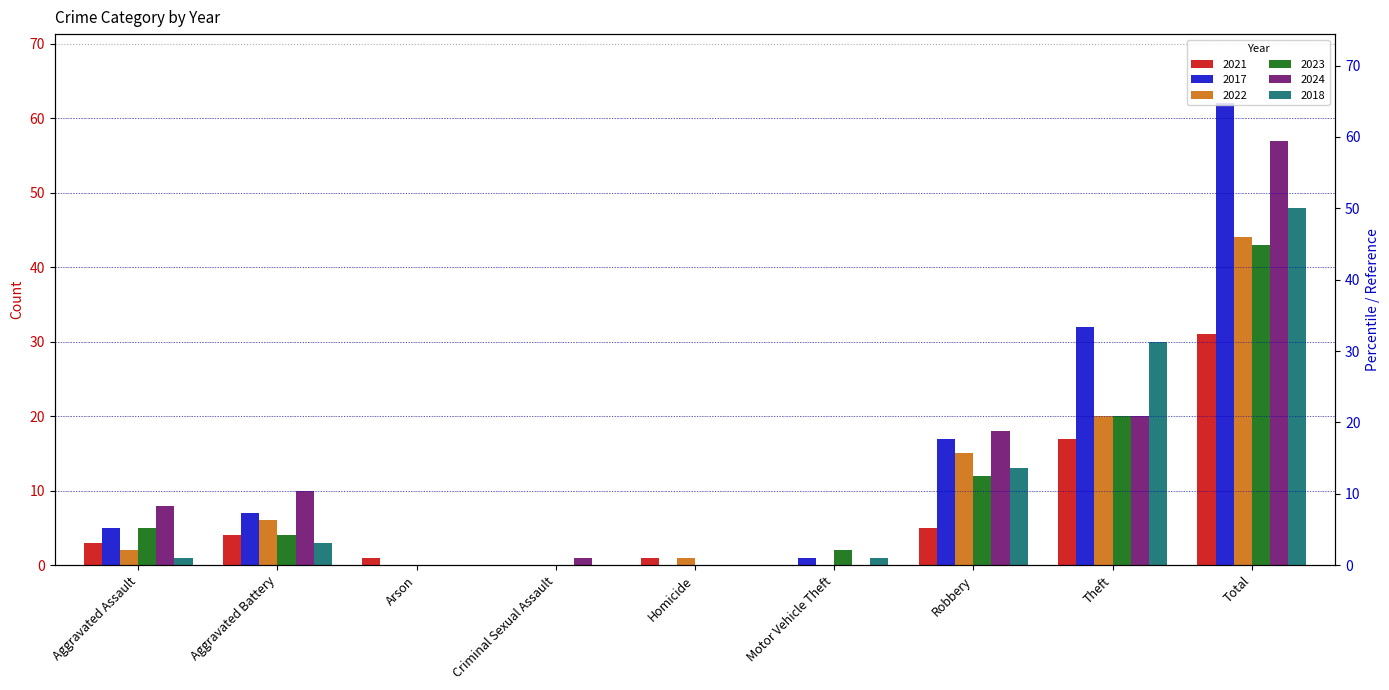

The value of 2024 at Arson is -36. True or false?

False